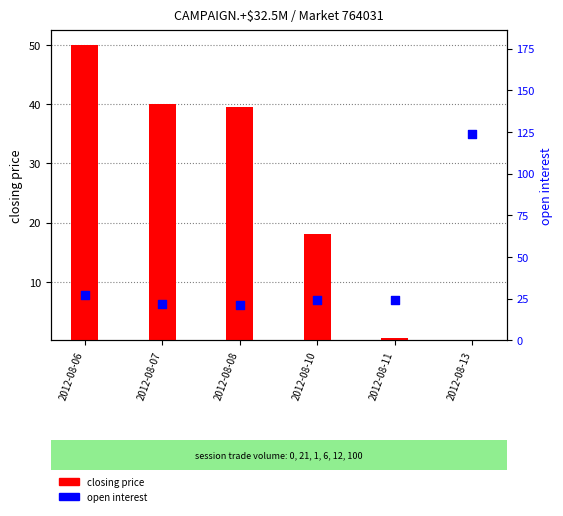

Which series has the largest total across all categories?

open interest